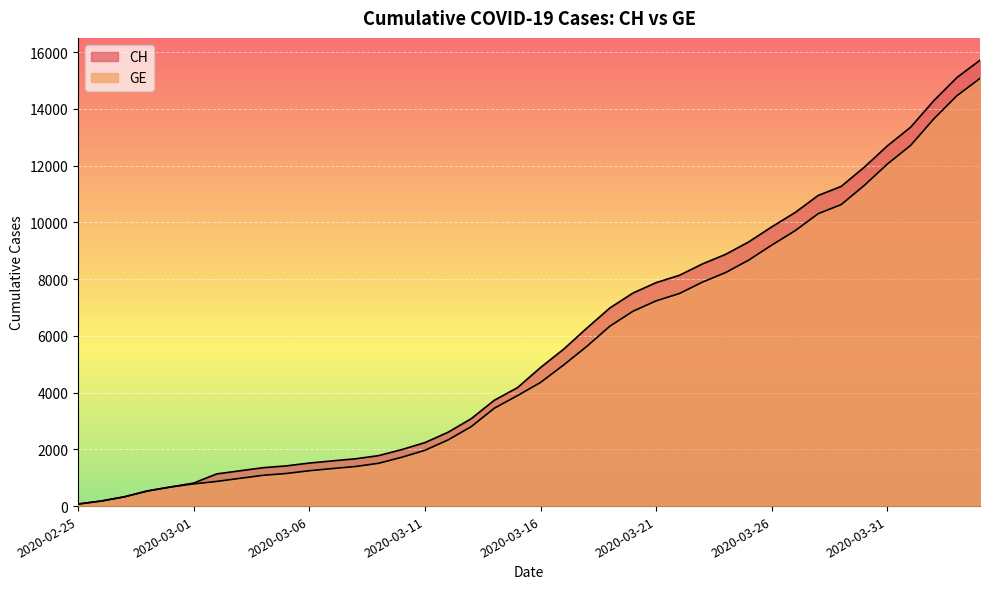

What is the total value across all series at 2020-02-26?

356